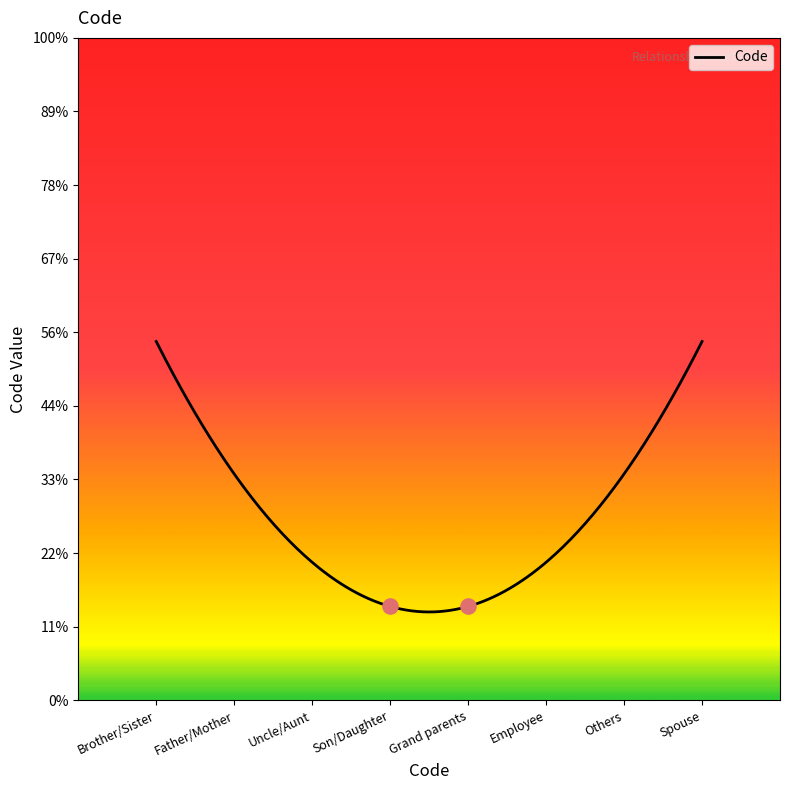

Which has a higher value, Others or Spouse?

Spouse